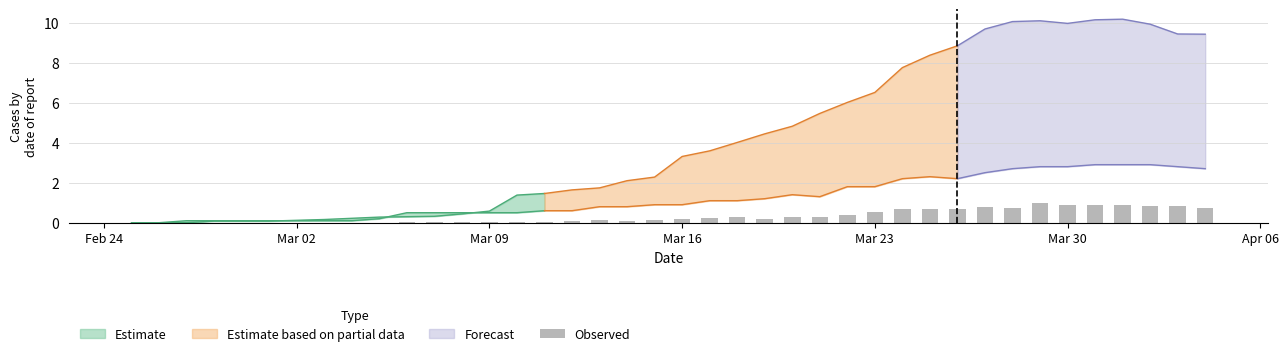

At which label is the value closest to 0?

Feb 24